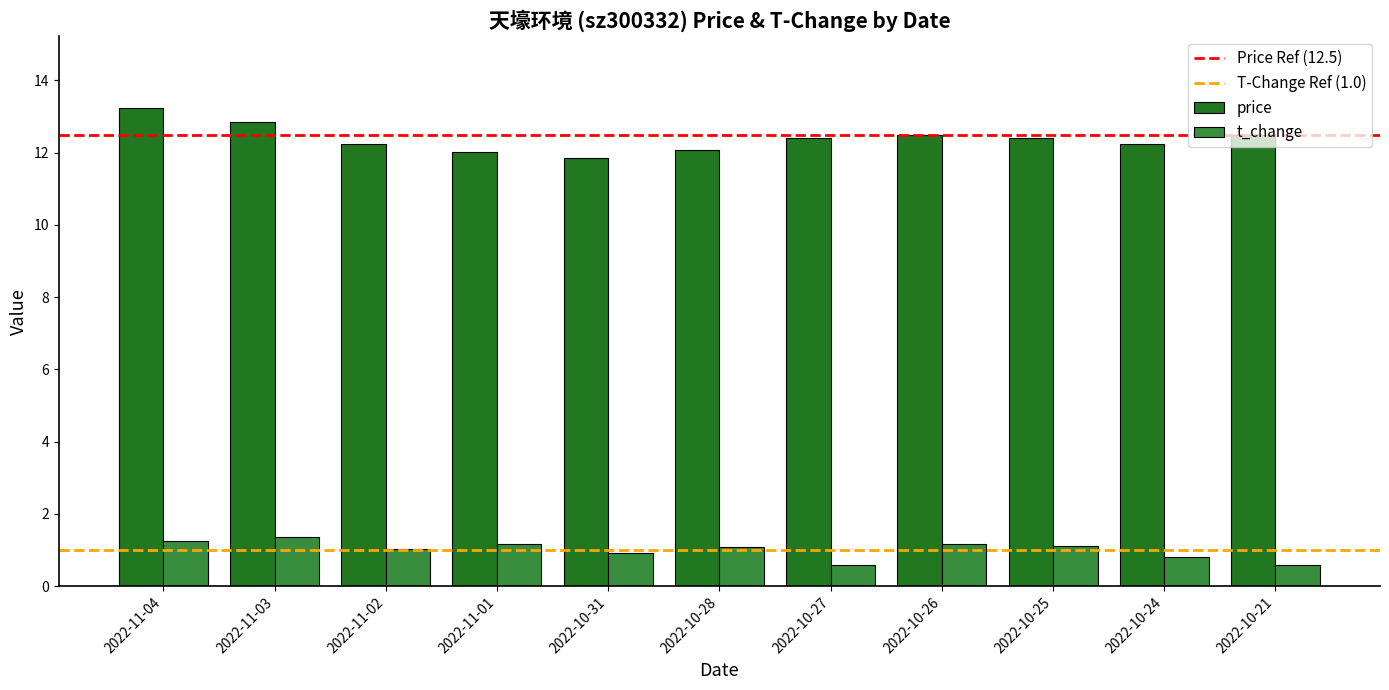

Which series has the widest spread of values?

price